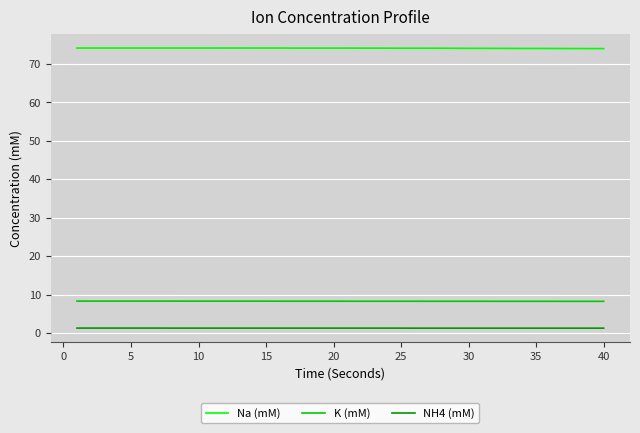

List the series in order of their peak value, highest first.

Na (mM), K (mM), NH4 (mM)